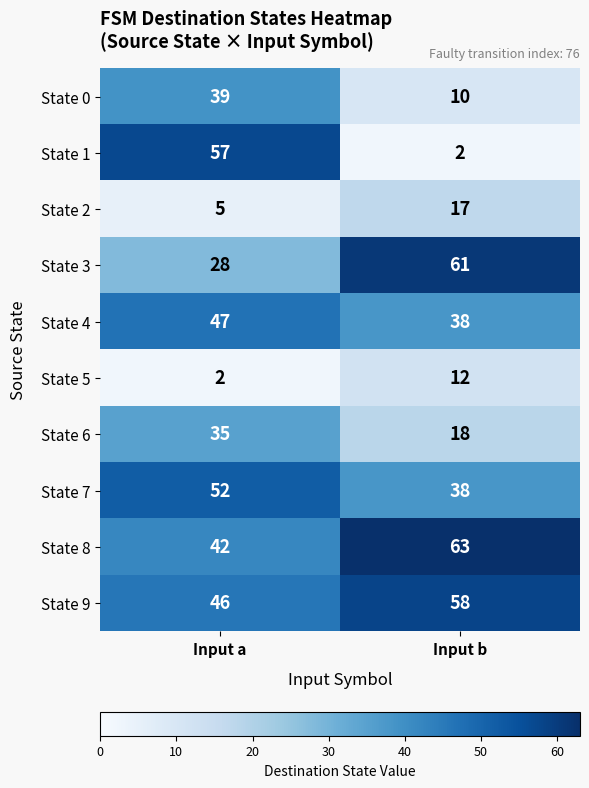

Reading left to right, what are all the values shown in this chart?

State 0: 39	10
State 1: 57	2
State 2: 5	17
State 3: 28	61
State 4: 47	38
State 5: 2	12
State 6: 35	18
State 7: 52	38
State 8: 42	63
State 9: 46	58